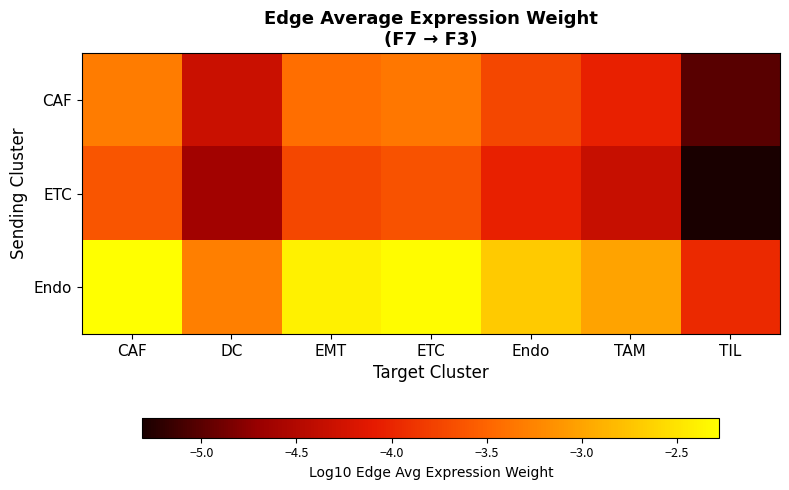

What is the greatest value displayed?

-2.3